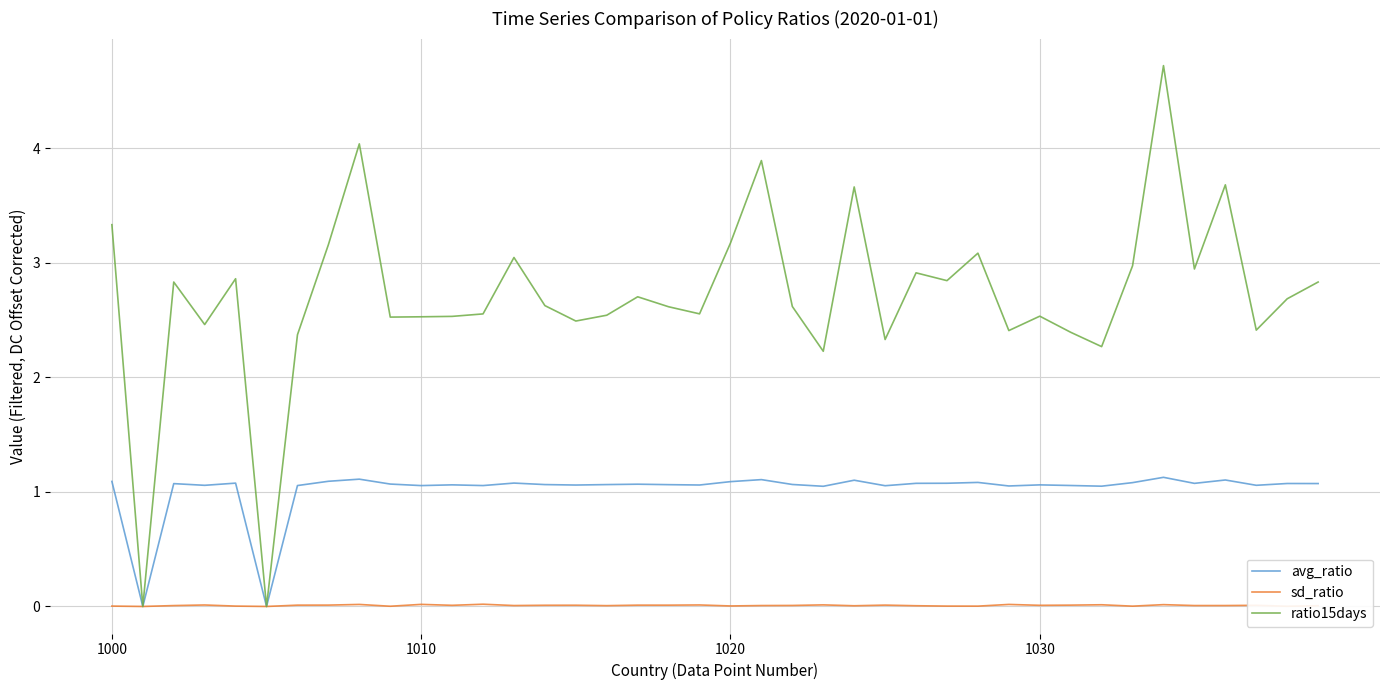

What is the maximum value for avg_ratio?

1.1